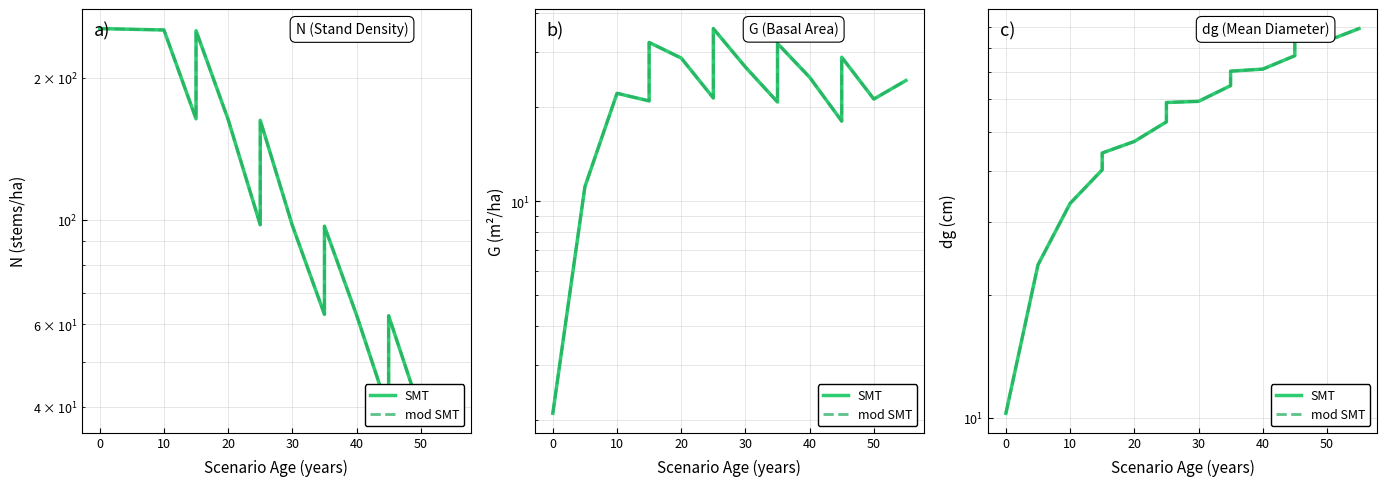

Rank the series at 40 from highest to lowest value.

SMT, mod SMT